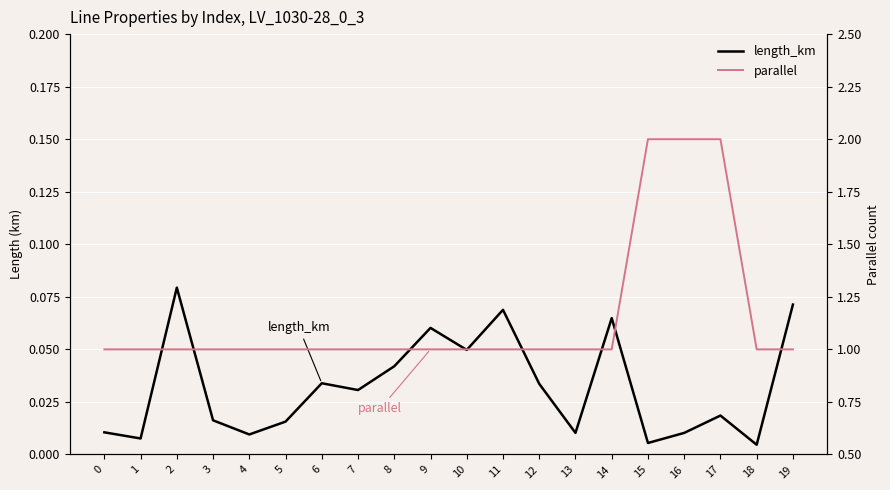

What is the value of the length_km point at the 12th from the left?

0.1